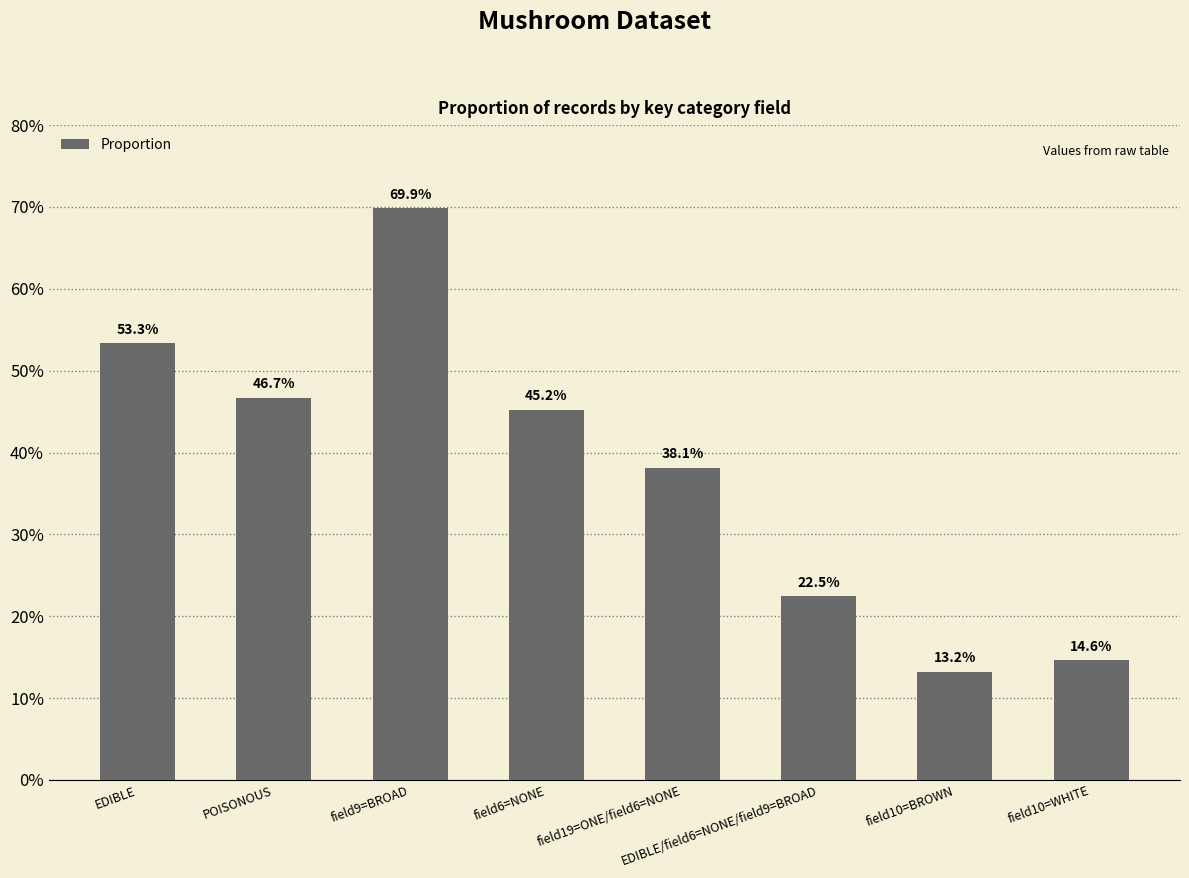

What is the change in value from EDIBLE to field10=BROWN?

-0.4